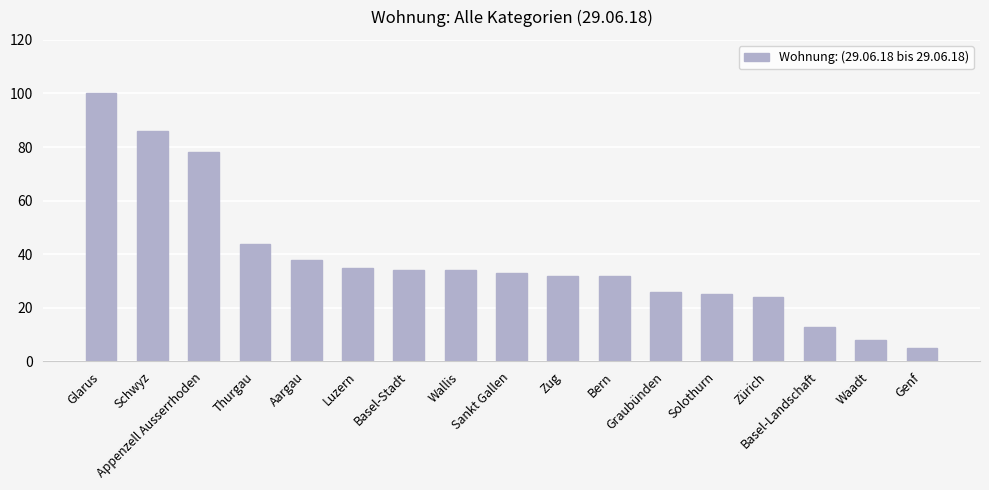

Which category has the lowest value across all series?

Genf